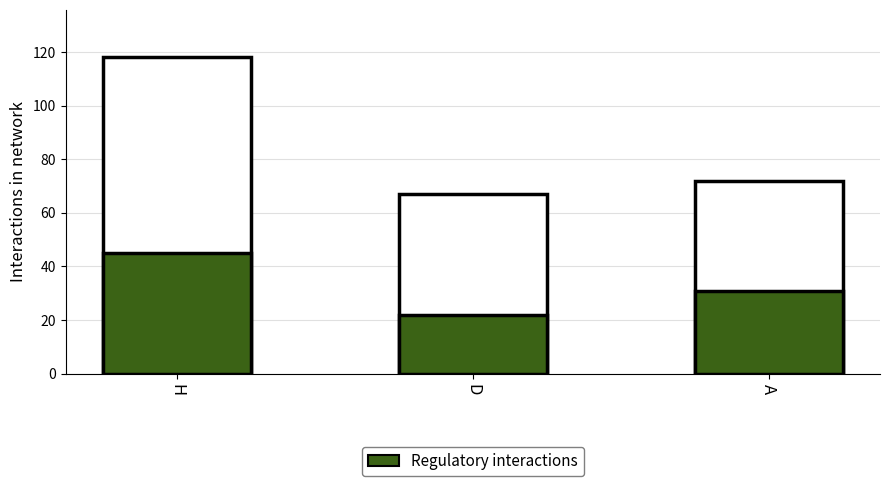

What is the minimum value for Total Matches?

67